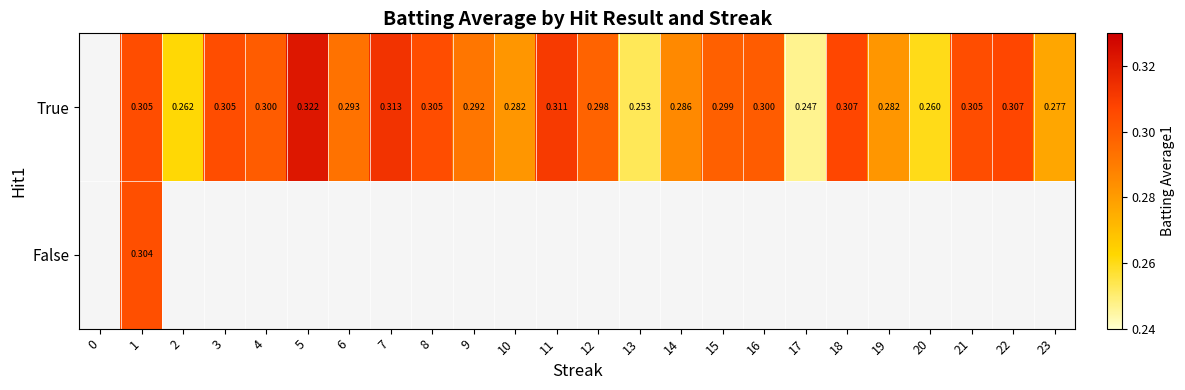

At which category does the chart reach its peak across all series?

5